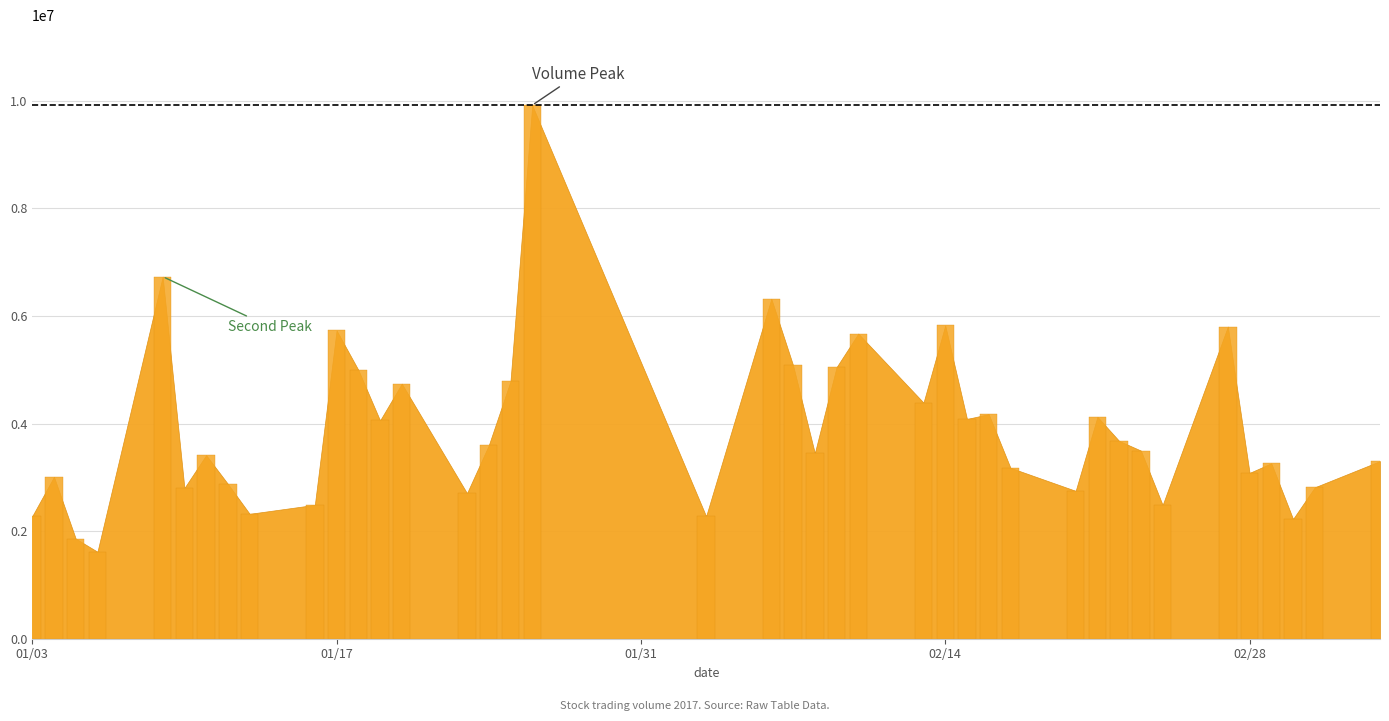

What is the value of the 3rd bar from the left?

1861620